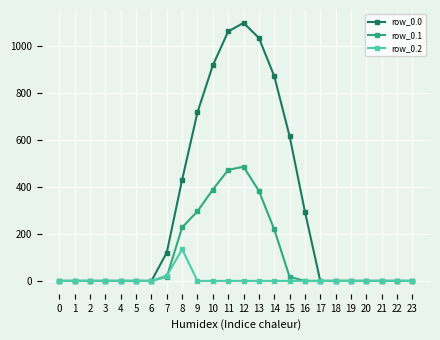

True or false: row_0.2 has more than 0 points higher than both neighbors.

True